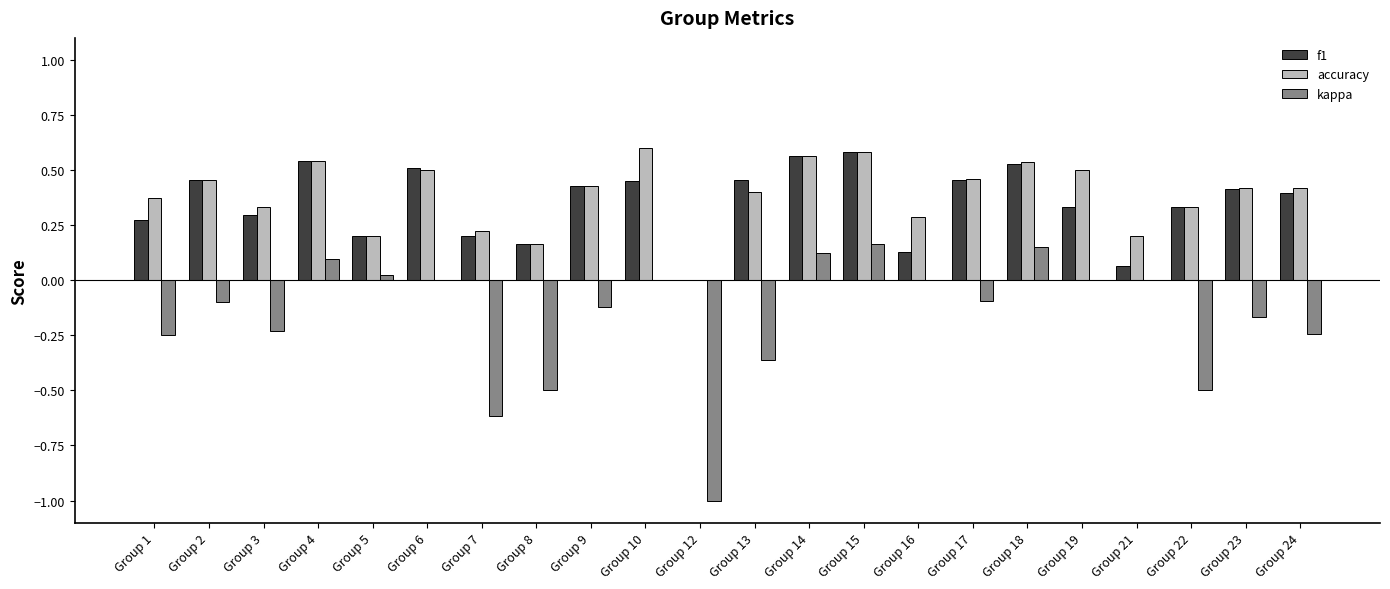

How many data points does each series have?

22